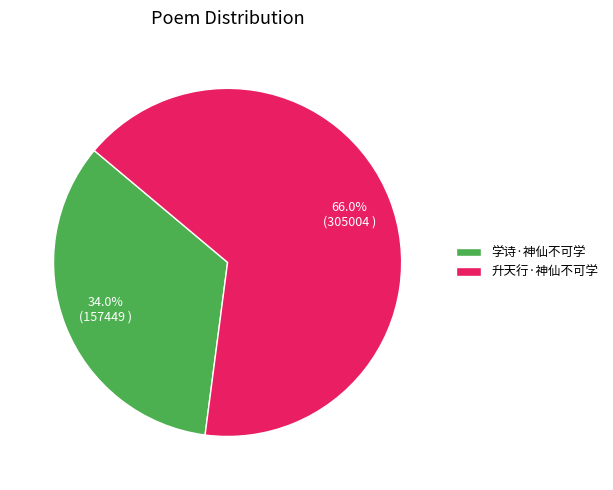

Approximately how many times larger is the value at 学诗·神仙不可学 compared to 升天行·神仙不可学?

0.5